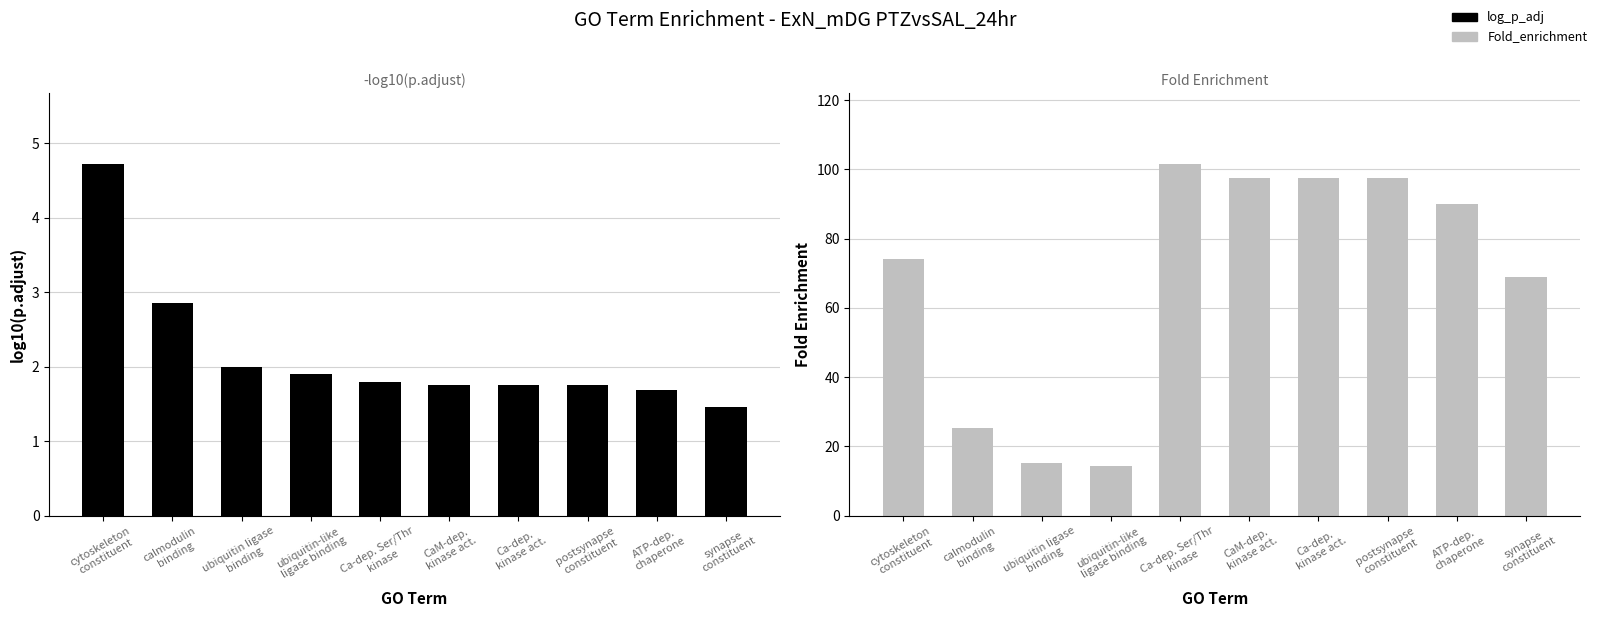

What position from the left is calmodulin
binding?

2